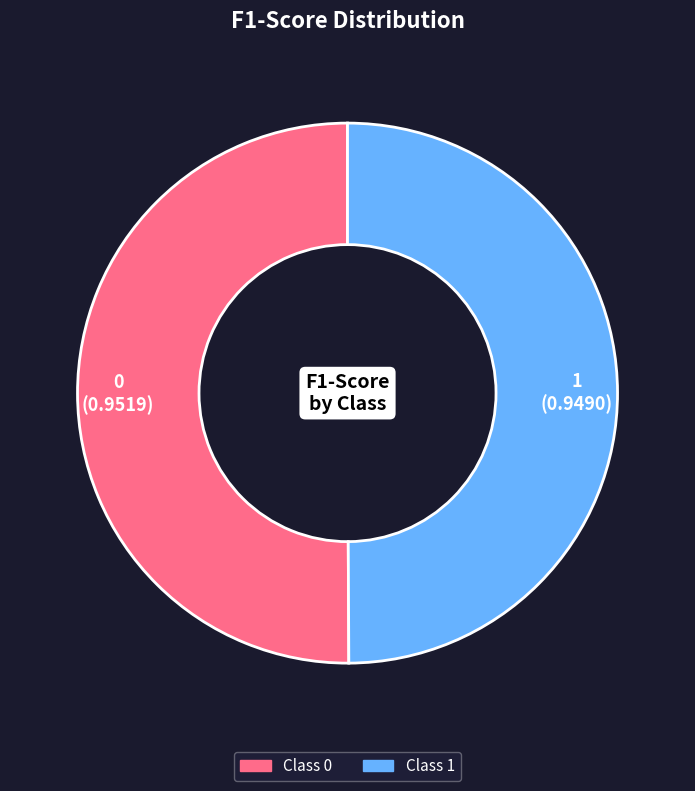

Is the sum of 0 and 1 greater than half?

Yes